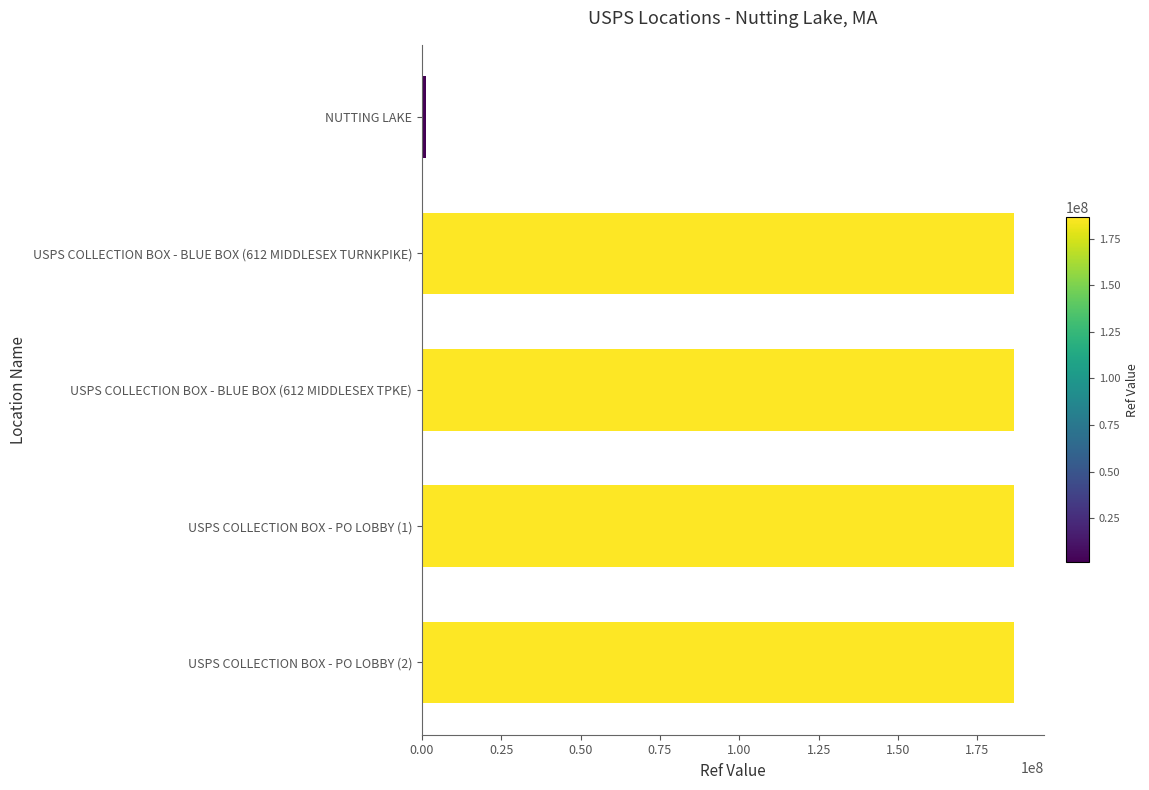

What is the label of the 4th bar from the bottom?

USPS COLLECTION BOX - BLUE BOX (612 MIDDLESEX TURNKPIKE)